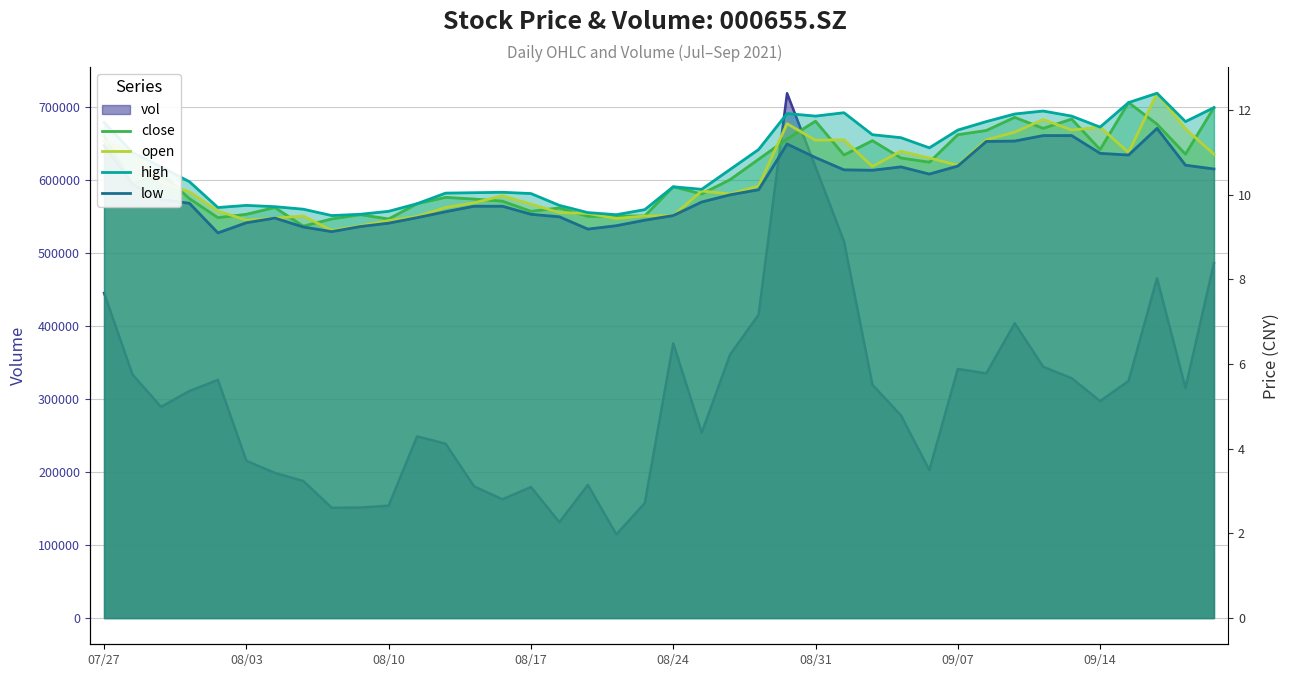

True or false: high and close cross at least once.

False